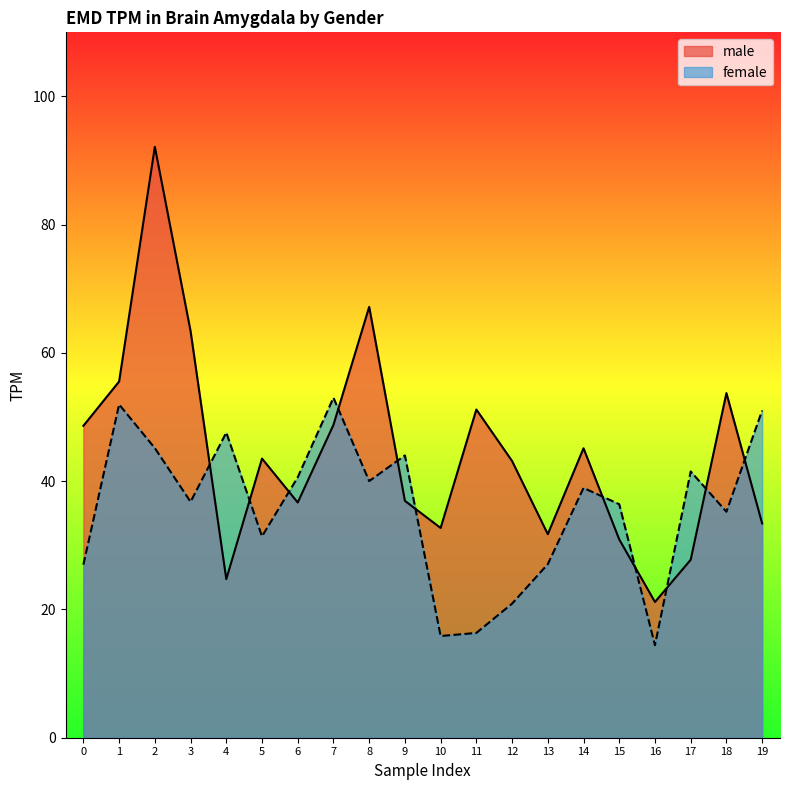

The value of male at 11 is 68.4. True or false?

False